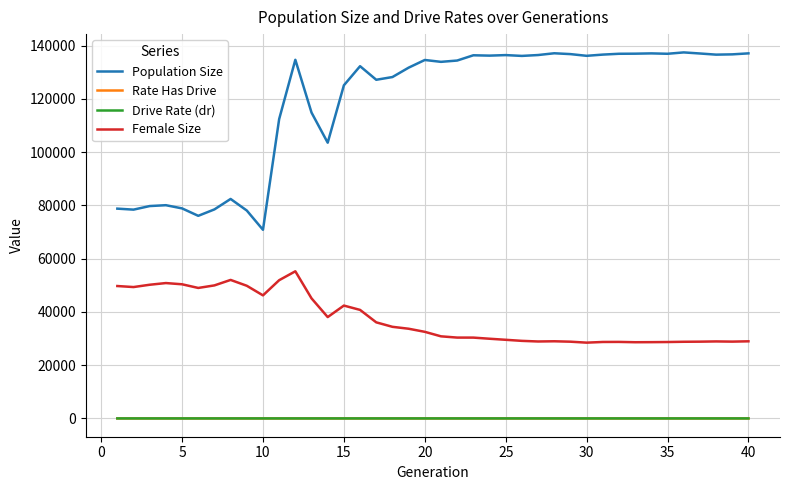

Which series has the largest total across all categories?

Population Size